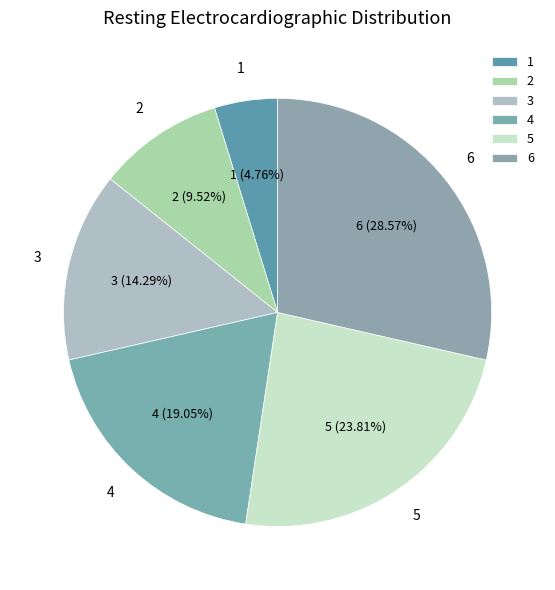

Is it true that 6 is 40% of the pie?

False